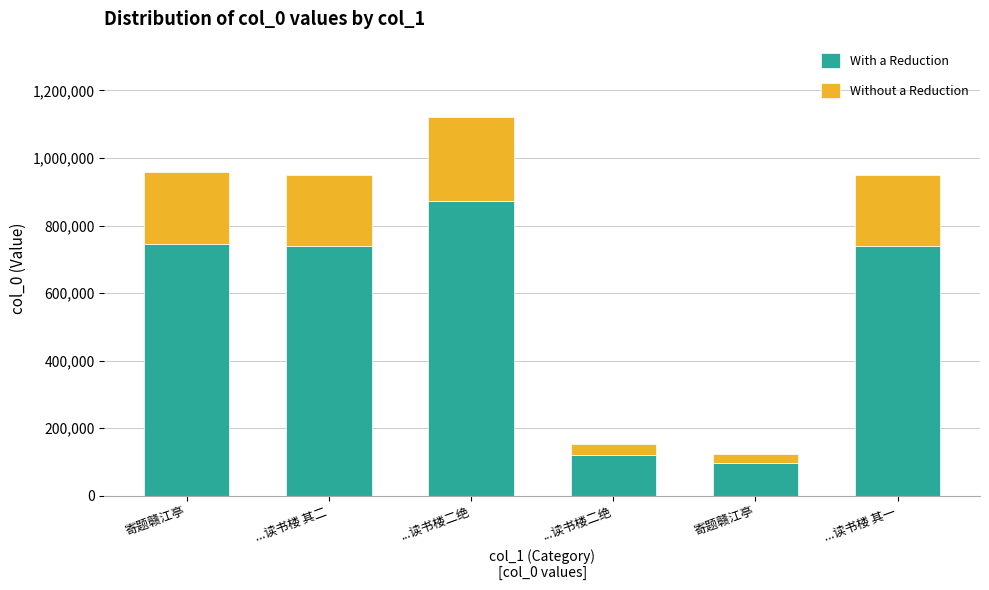

What are all the series names shown in the legend?

With a Reduction, Without a Reduction